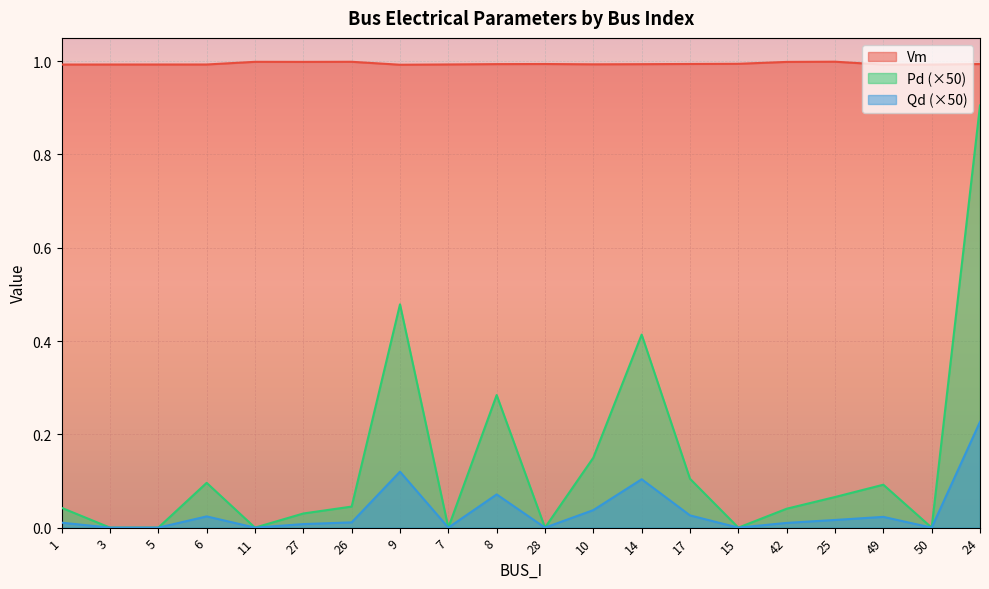

Reading left to right, what are all the values shown in this chart?

Vm: 1=1.0	3=1.0	5=1.0	6=1.0	11=1.0	27=1.0	26=1.0	9=1.0	7=1.0	8=1.0	28=1.0	10=1.0	14=1.0	17=1.0	15=1.0	42=1.0	25=1.0	49=1.0	50=1.0	24=1.0
Pd: 1=0.0	3=0.0	5=0.0	6=0.0	11=0.0	27=0.0	26=0.0	9=0.1	7=0.0	8=0.1	28=0.0	10=0.0	14=0.1	17=0.0	15=0.0	42=0.0	25=0.0	49=0.0	50=0.0	24=0.2
Qd: 1=0.0	3=0.0	5=0.0	6=0.1	11=0.0	27=0.0	26=0.0	9=0.5	7=0.0	8=0.3	28=0.0	10=0.1	14=0.4	17=0.1	15=0.0	42=0.0	25=0.1	49=0.1	50=0.0	24=0.9